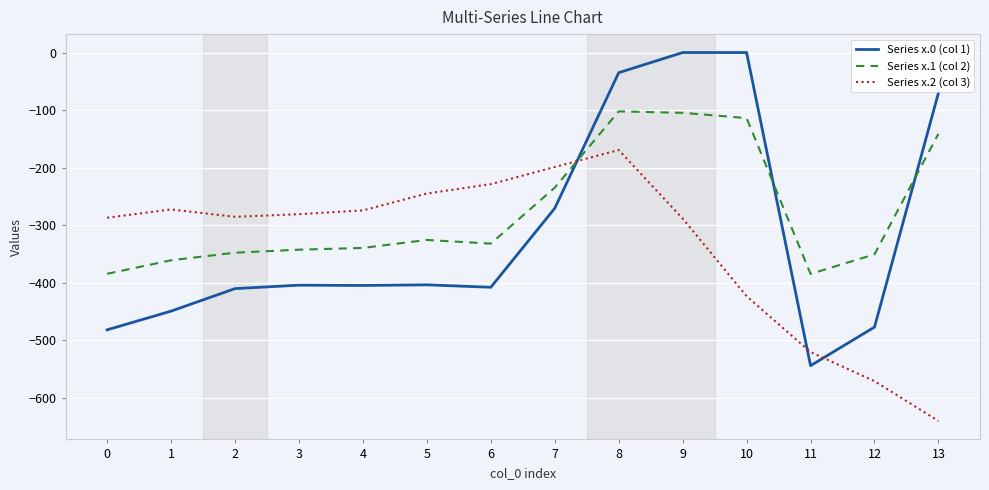

How many values in the Series x.1 (col 2) series exceed -332?

6